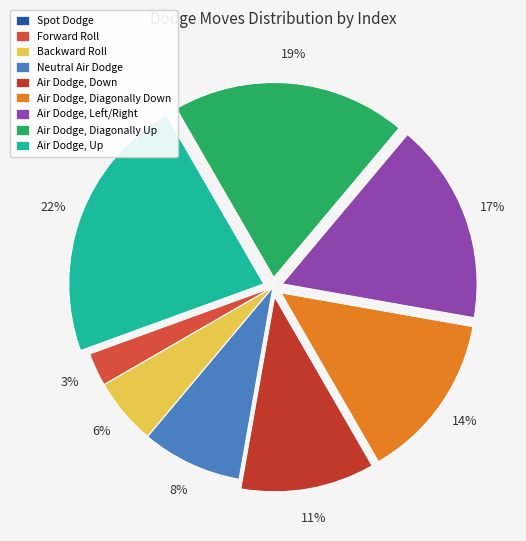

To the nearest percent, what percentage of the pie is Air Dodge, Diagonally Up?

19%